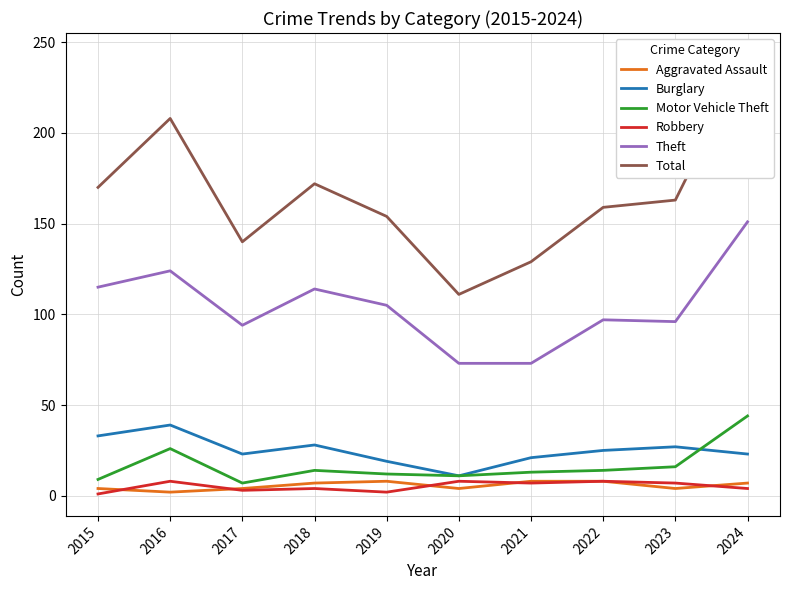

What is the average value of the Total series?

165